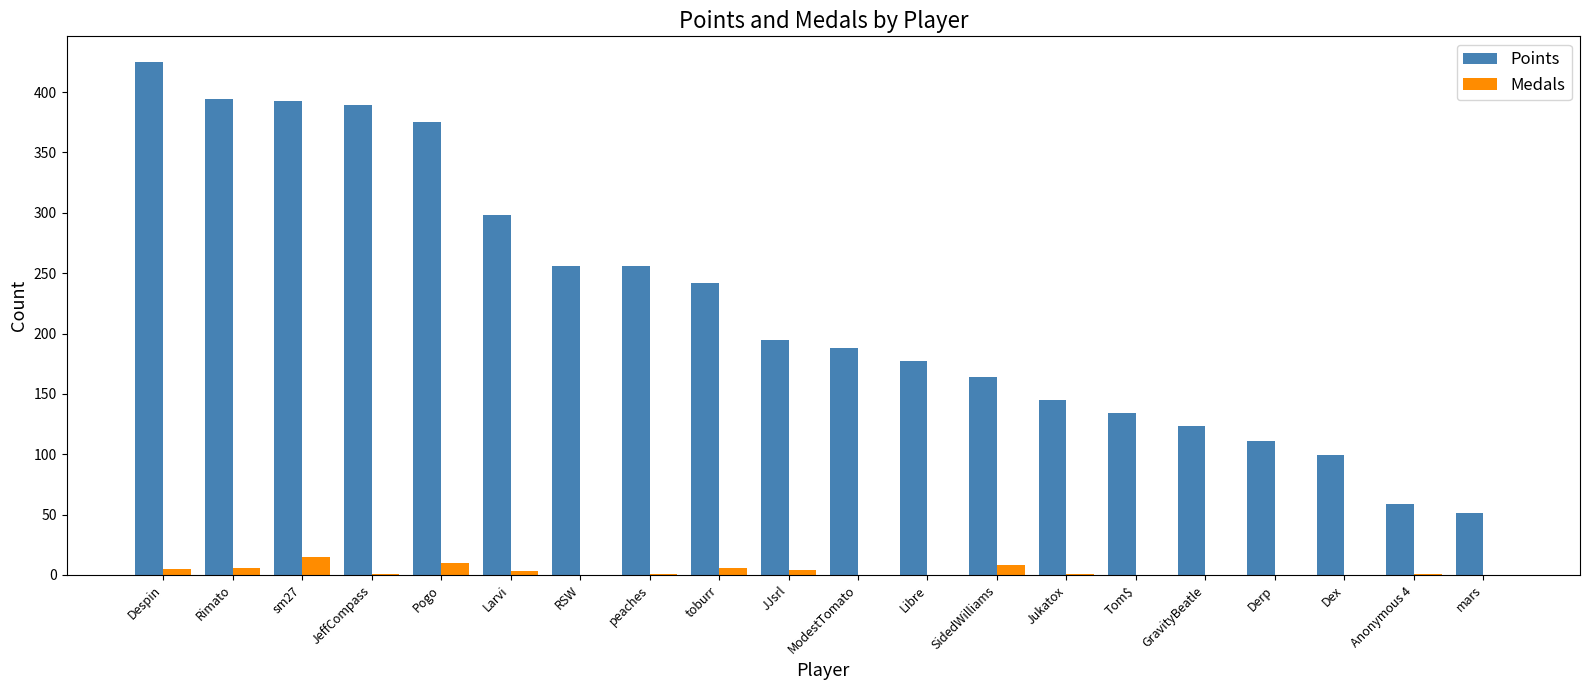

How many distinct data groups are displayed?

2